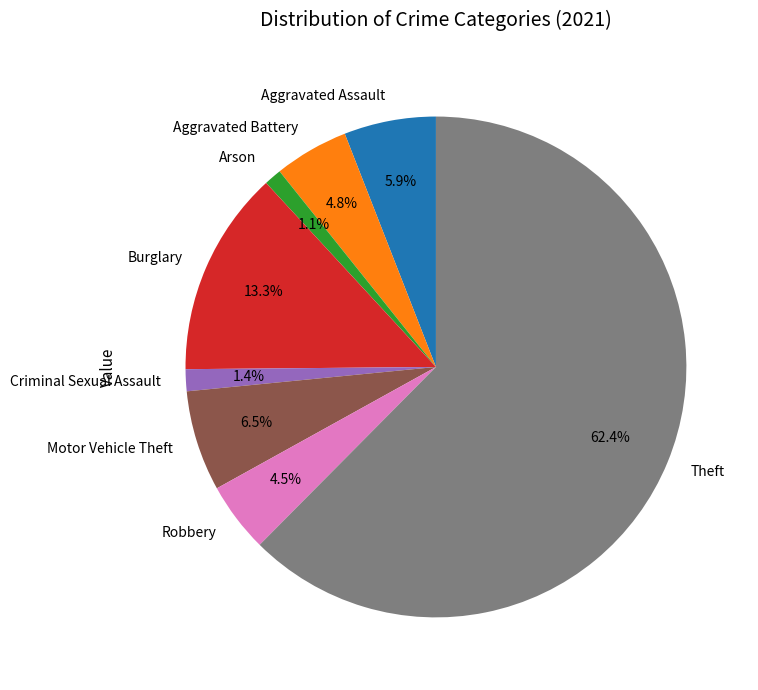

Between Aggravated Battery and Motor Vehicle Theft, which is larger?

Motor Vehicle Theft